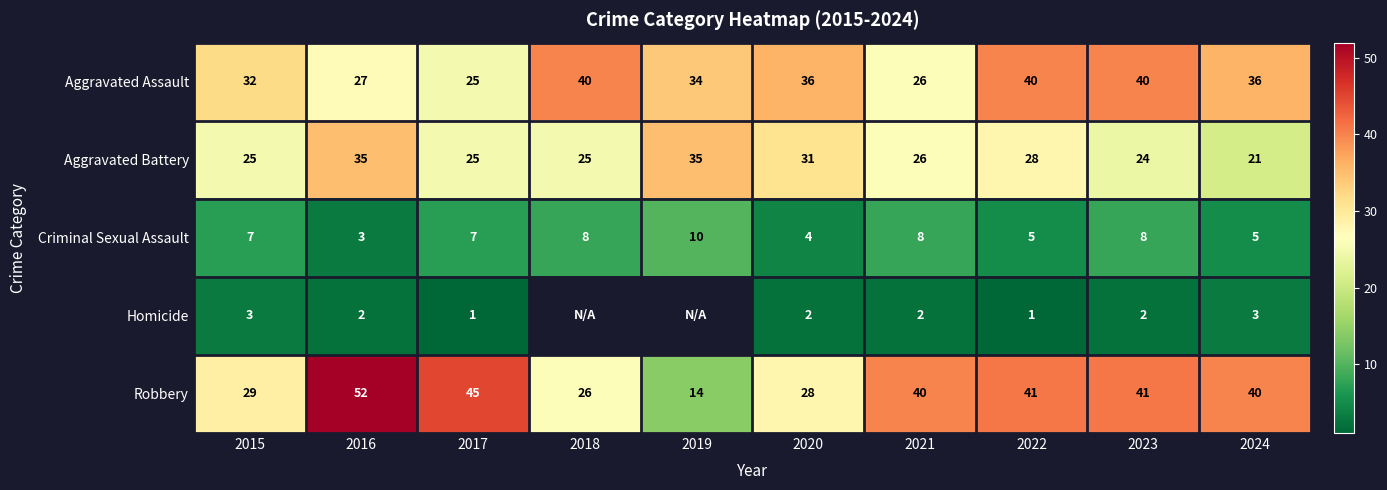

What is the highest value of the Aggravated Assault series?

40